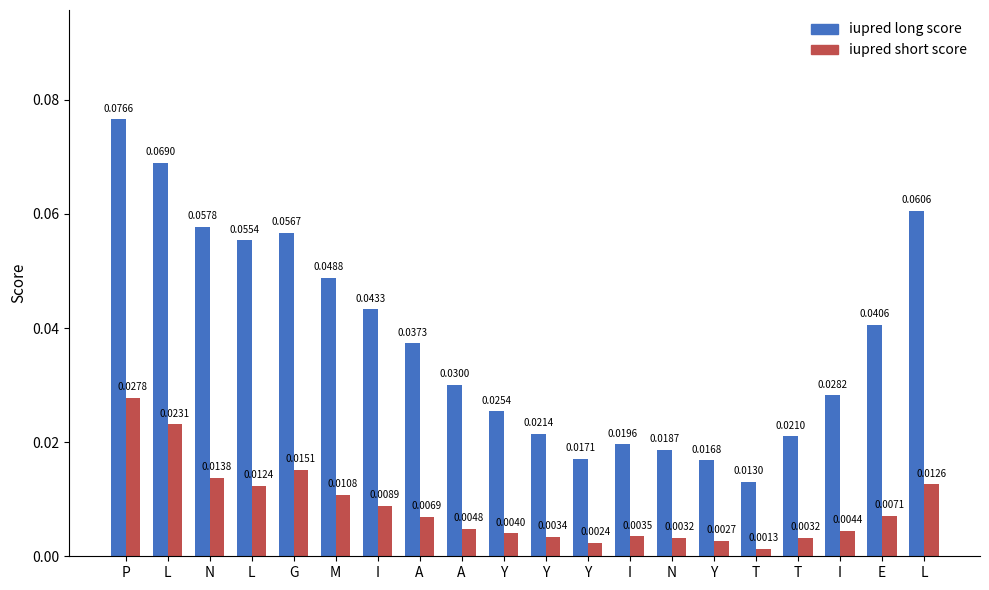

What is the label of the 6th bar from the left?

M